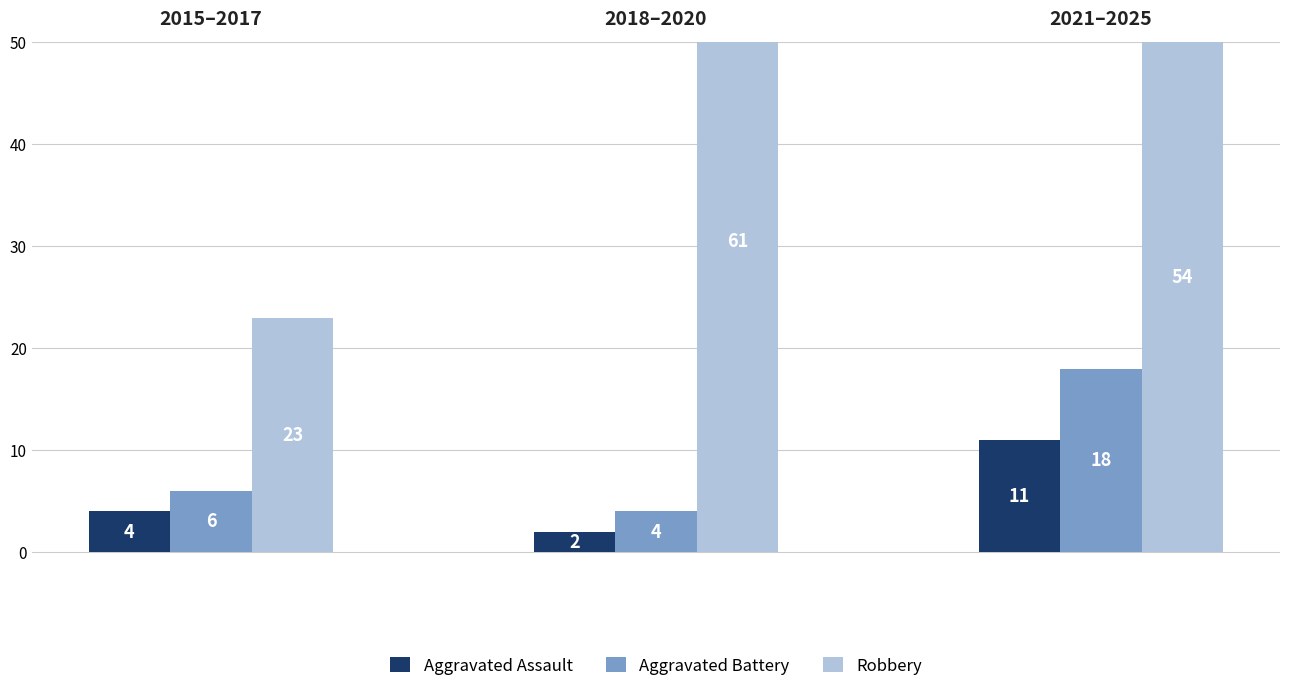

What is the difference between the maximum and second lowest values in the Aggravated Assault series?

7